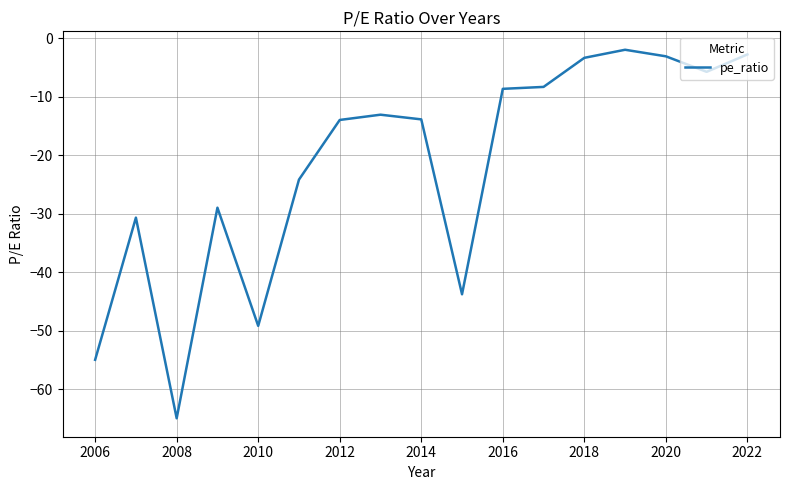

What is the sum of all values?

-372.0